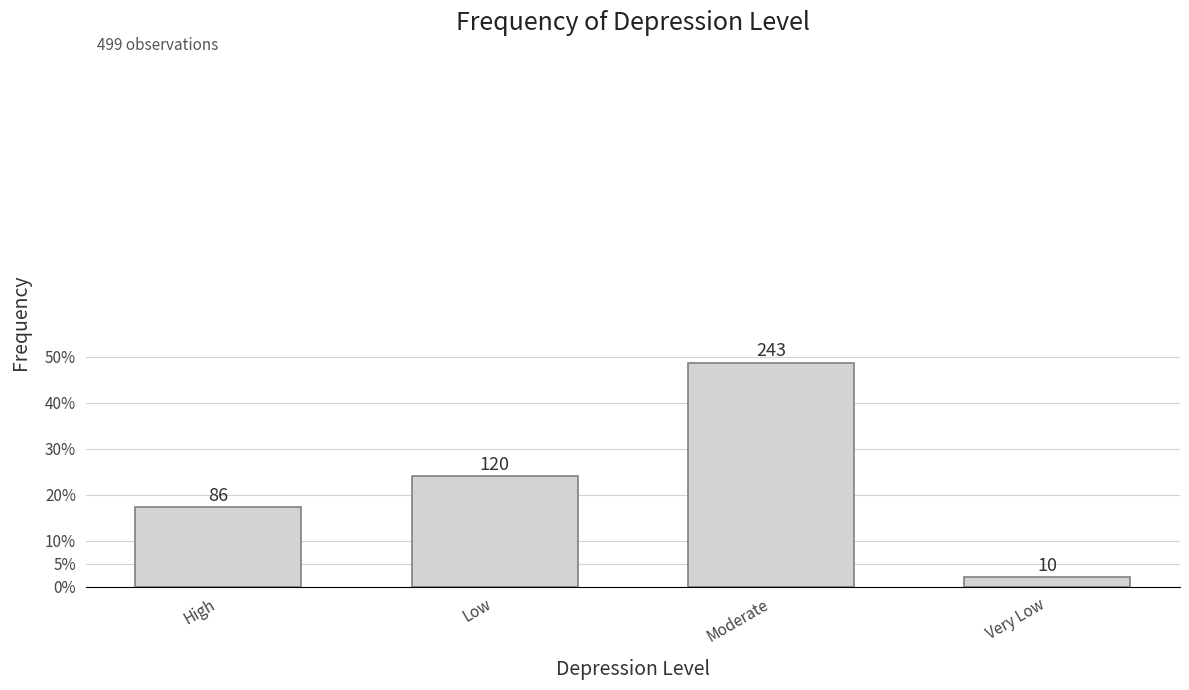

The value at Very Low is 13. True or false?

False